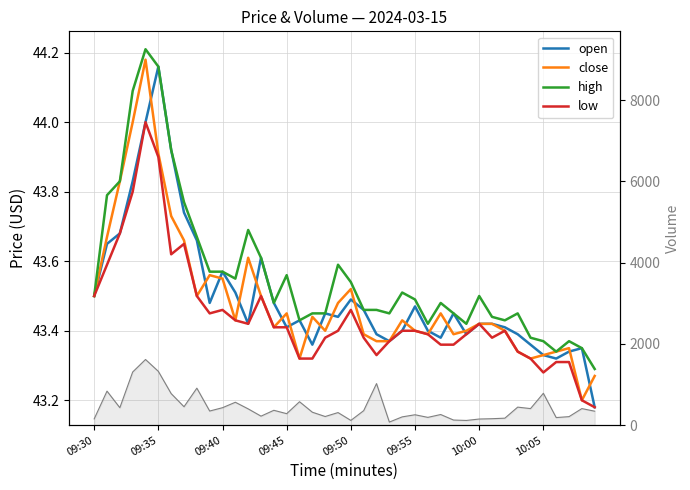

True or false: close has more than 2 interior local peaks.

True